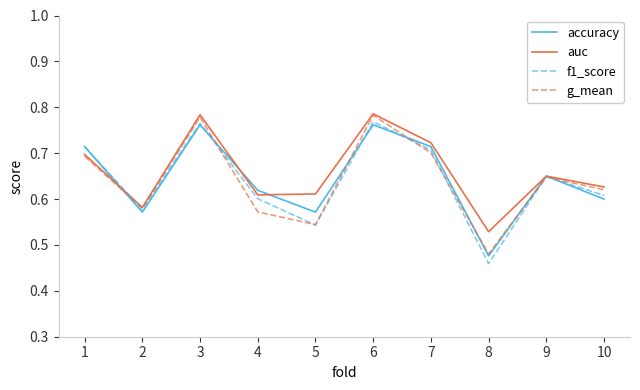

Which series has the widest spread of values?

f1_score